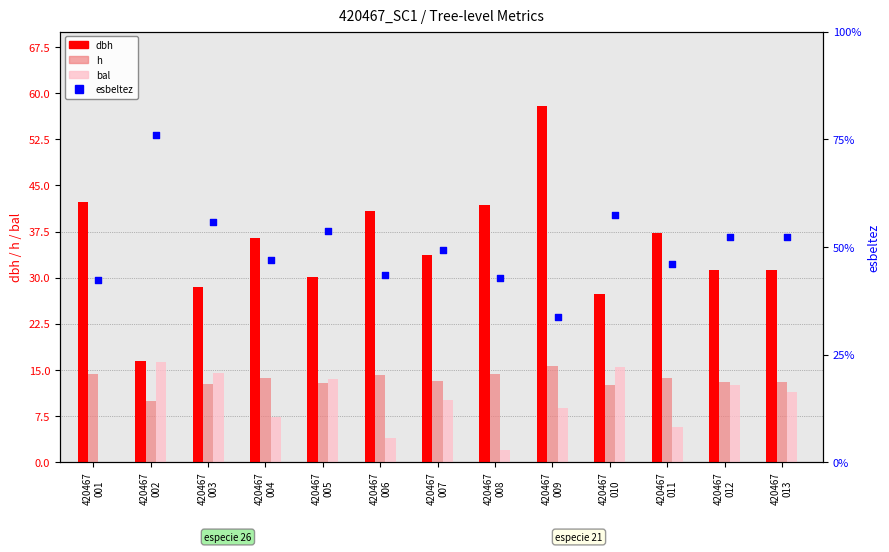

At how many categories does at least one series exceed 16?

13